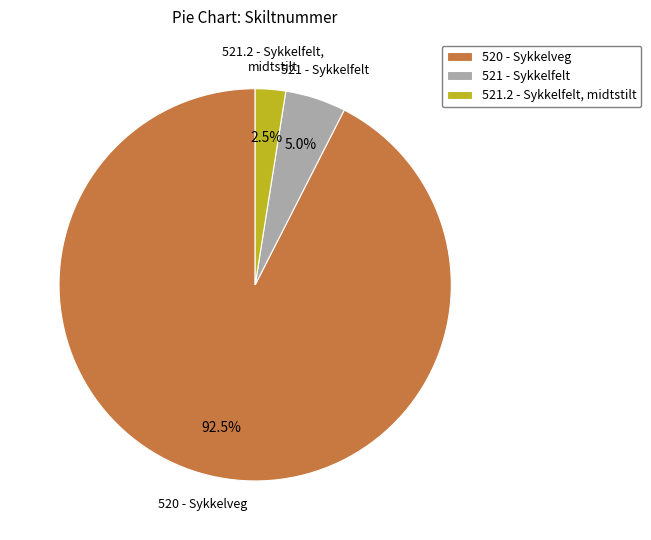

Combined, what portion of the pie is 521.2 - Sykkelfelt, midtstilt and 521 - Sykkelfelt?

7.5%